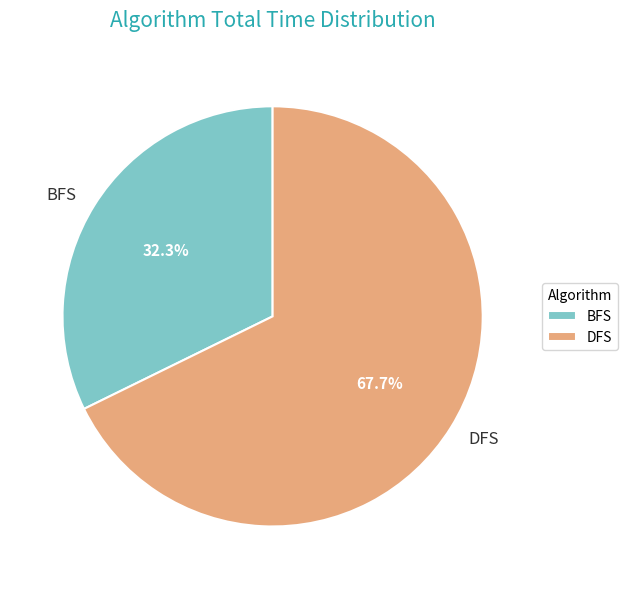

True or false: BFS accounts for 41% of the total.

False